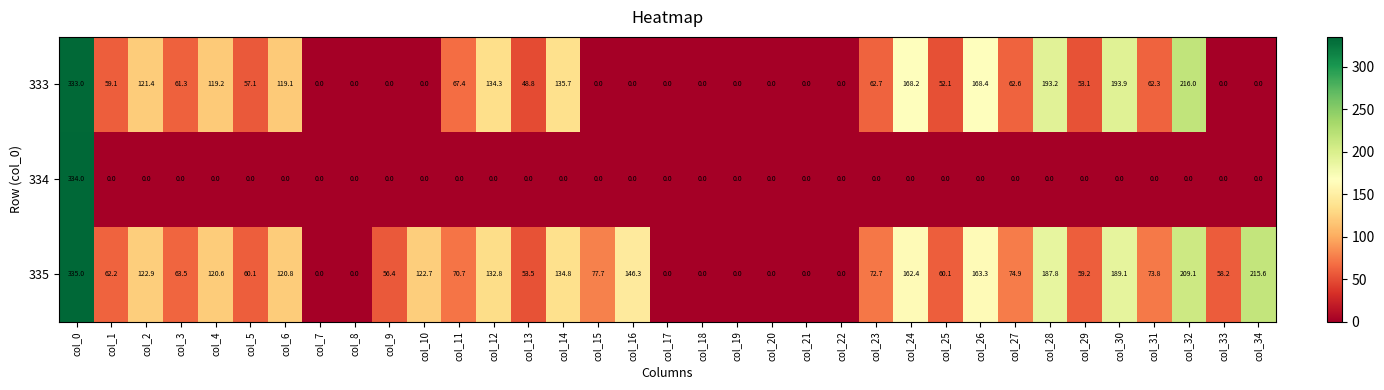

Which series has the largest total across all categories?

335